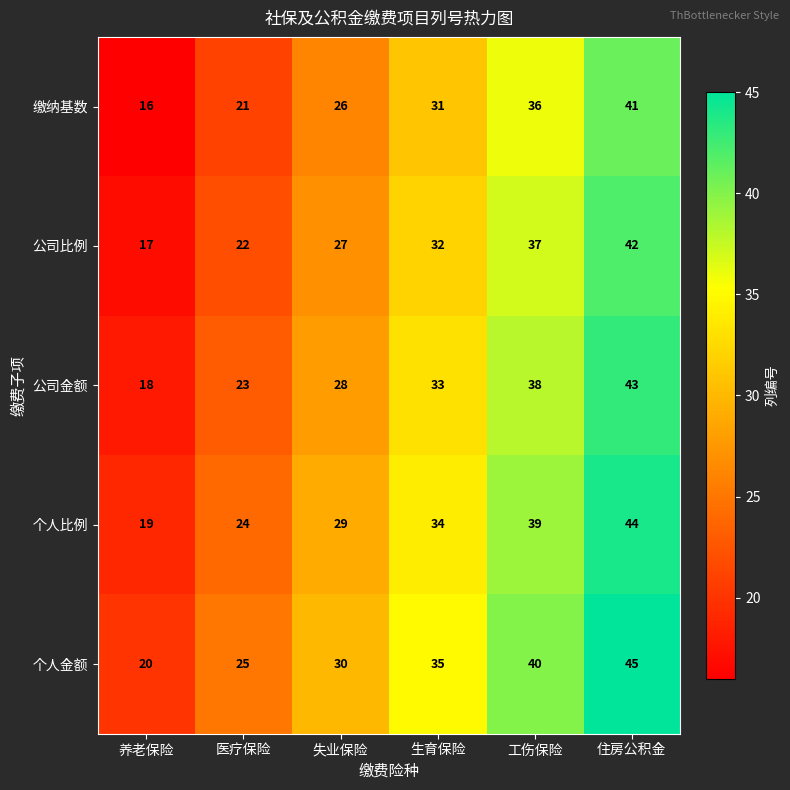

Reading right to left, list all the values displayed in this chart.

缴纳基数: 住房公积金=41	工伤保险=36	生育保险=31	失业保险=26	医疗保险=21	养老保险=16
公司比例: 住房公积金=42	工伤保险=37	生育保险=32	失业保险=27	医疗保险=22	养老保险=17
公司金额: 住房公积金=43	工伤保险=38	生育保险=33	失业保险=28	医疗保险=23	养老保险=18
个人比例: 住房公积金=44	工伤保险=39	生育保险=34	失业保险=29	医疗保险=24	养老保险=19
个人金额: 住房公积金=45	工伤保险=40	生育保险=35	失业保险=30	医疗保险=25	养老保险=20